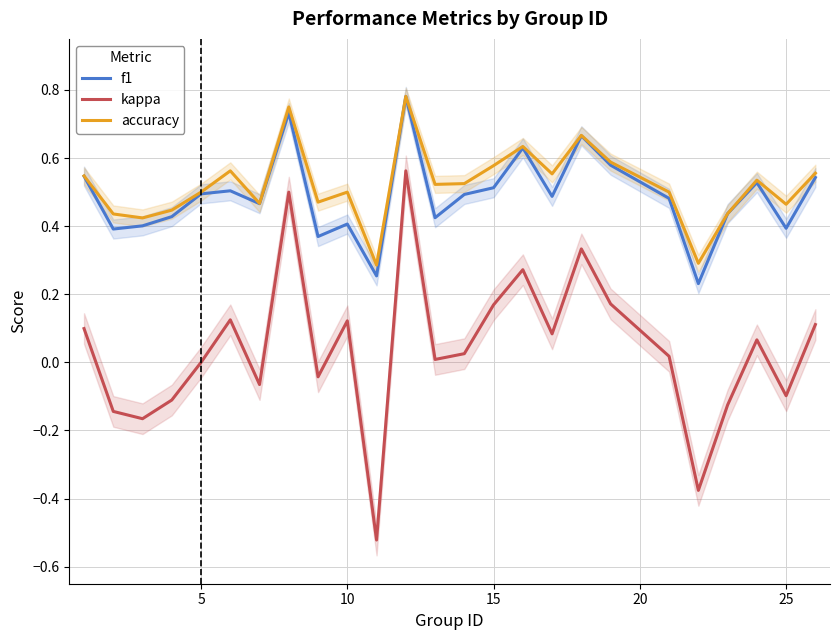

True or false: f1 and kappa intersect in this chart.

False